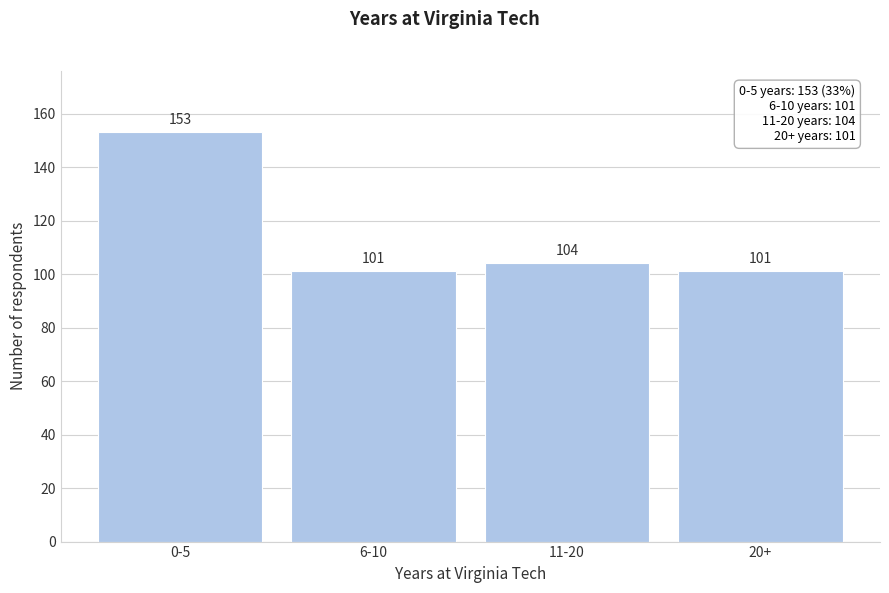

Reading left to right, list all the values displayed in this chart.

0-5=153	6-10=101	11-20=104	20+=101